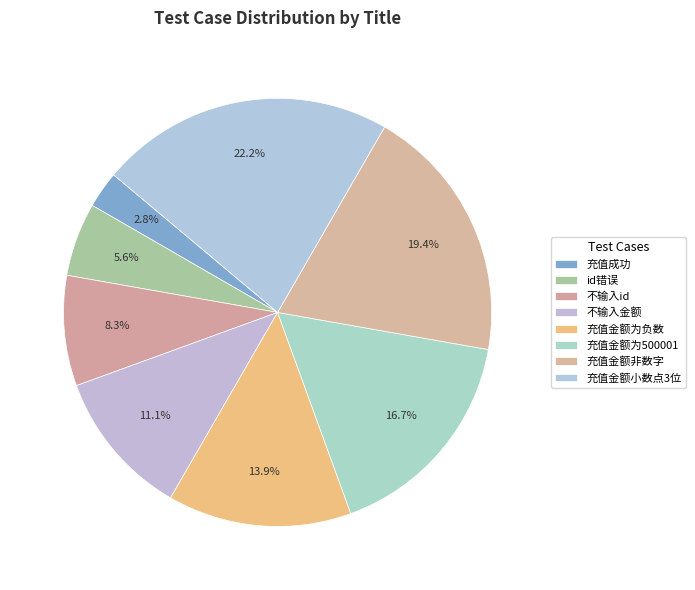

What percentage is the 充值金额为500001 slice, to the nearest percent?

17%